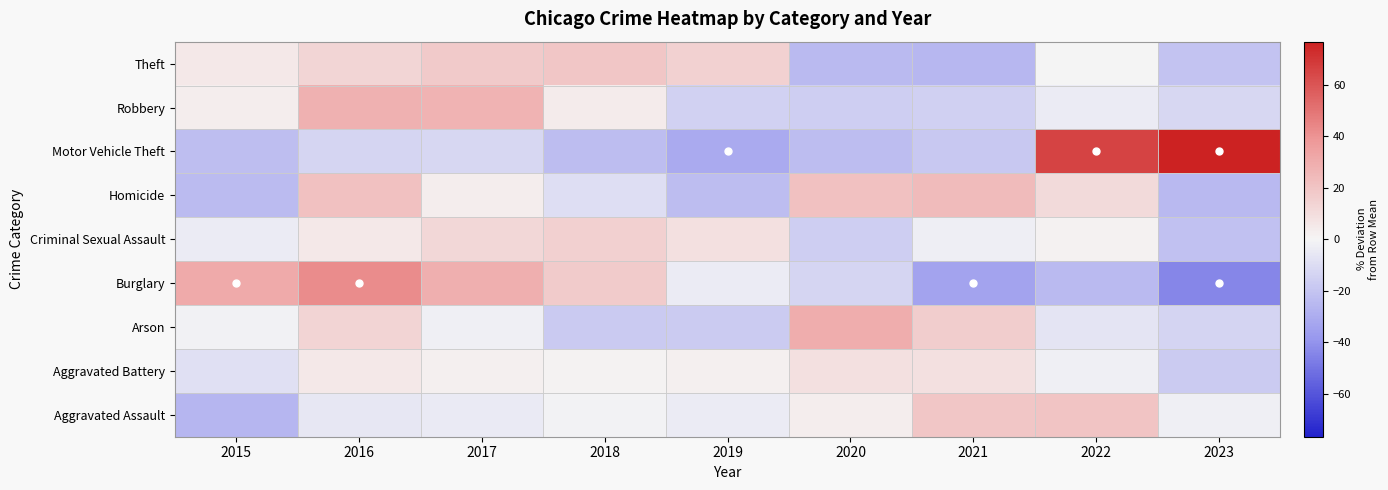

Reading left to right, extract all data points from this chart.

Aggravated Assault: 2015=-26.1	2016=-5.8	2017=-4.4	2018=-1.0	2019=-3.6	2020=3.3	2021=19.5	2022=20.1	2023=-1.9
Aggravated Battery: 2015=-8.5	2016=5.4	2017=2.2	2018=0.8	2019=2.4	2020=8.4	2021=8.8	2022=-2.4	2023=-17.1
Arson: 2015=-1.4	2016=13.4	2017=-2.3	2018=-17.9	2019=-17.2	2020=29.5	2021=16.5	2022=-7.1	2023=-13.5
Burglary: 2015=31.1	2016=42.1	2017=29.3	2018=16.8	2019=-4.2	2020=-12.9	2021=-33.8	2022=-24.5	2023=-43.9
Criminal Sexual Assault: 2015=-3.6	2016=5.1	2017=12.3	2018=15.0	2019=8.8	2020=-15.6	2021=-2.5	2022=1.7	2023=-21.3
Homicide: 2015=-23.5	2016=21.2	2017=3.6	2018=-9.2	2019=-23.2	2020=21.3	2021=23.9	2022=10.8	2023=-24.8
Motor Vehicle Theft: 2015=-22.3	2016=-12.9	2017=-12.2	2018=-22.9	2019=-30.7	2020=-23.1	2021=-18.2	2022=65.6	2023=76.7
Robbery: 2015=3.2	2016=28.0	2017=27.1	2018=3.6	2019=-14.4	2020=-15.9	2021=-15.3	2022=-4.1	2023=-12.2
Theft: 2015=5.0	2016=12.8	2017=17.9	2018=19.6	2019=14.4	2020=-24.3	2021=-25.3	2022=0.4	2023=-20.6